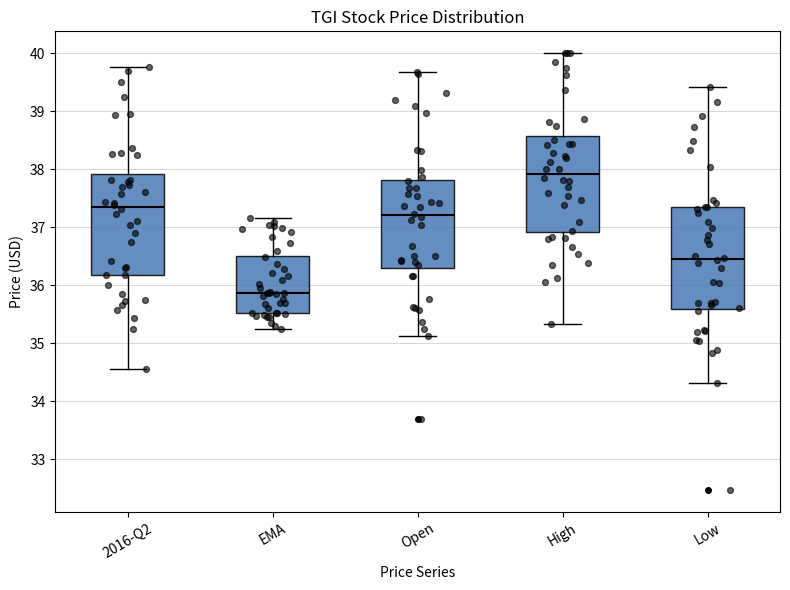

Reading left to right, transcribe this box plot: for each box, give where its median line is, the range the box spans, and where its two whiskers end, as read against the y-axis. The values are not printed on the chart, so give them approximately, as read against the axis.

2016-Q2: median 37.4, box 36.2 to 37.9, whiskers 34.5 to 39.8
EMA: median 35.9, box 35.5 to 36.5, whiskers 35.3 to 37.2
Open: median 37.2, box 36.3 to 37.8, whiskers 35.1 to 39.7
High: median 37.9, box 36.9 to 38.6, whiskers 35.3 to 40.0
Low: median 36.5, box 35.6 to 37.3, whiskers 34.3 to 39.4